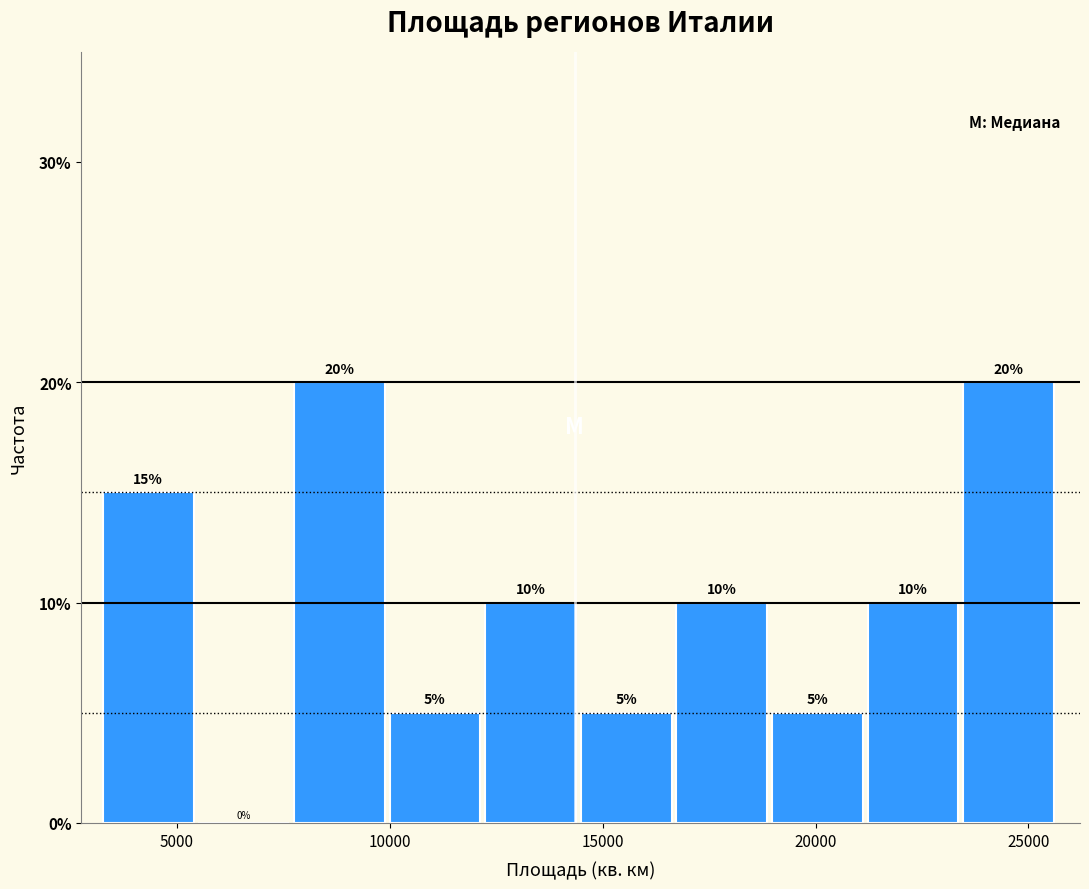

Reading left to right, list every bar in this chart as the range it spans on the x-axis followed by its height. The bar edges are not printed on the chart, so give them approximately, as read against the axis.

3500 to 5500: 15
5500 to 8000: 0
8000 to 10000: 20
10000 to 12000: 5
12000 to 14500: 10
14500 to 16500: 5
16500 to 19000: 10
19000 to 21000: 5
21000 to 23500: 10
23500 to 25500: 20